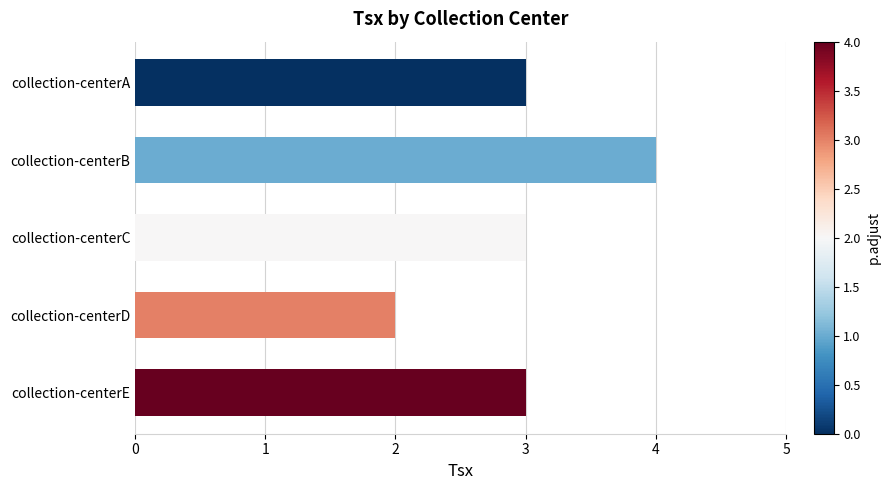

What value does the data have at collection-centerC?

3